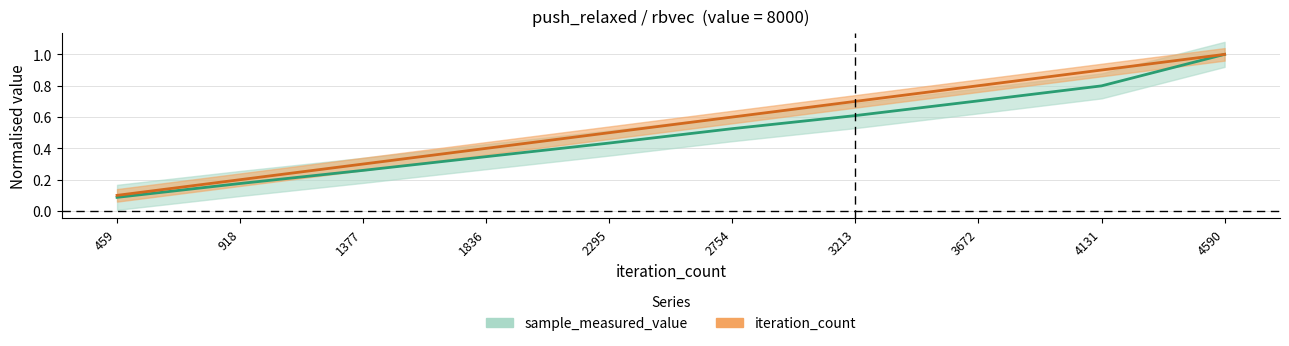

Between 4590 and 3213, which is larger?

4590